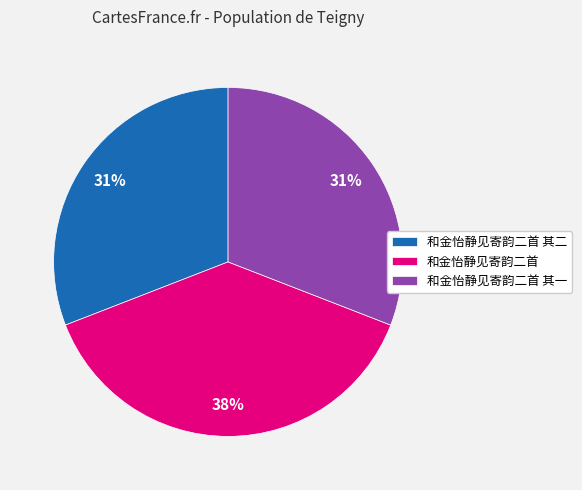

To the nearest percent, what is the difference between the largest and smallest slice percentages?

7%